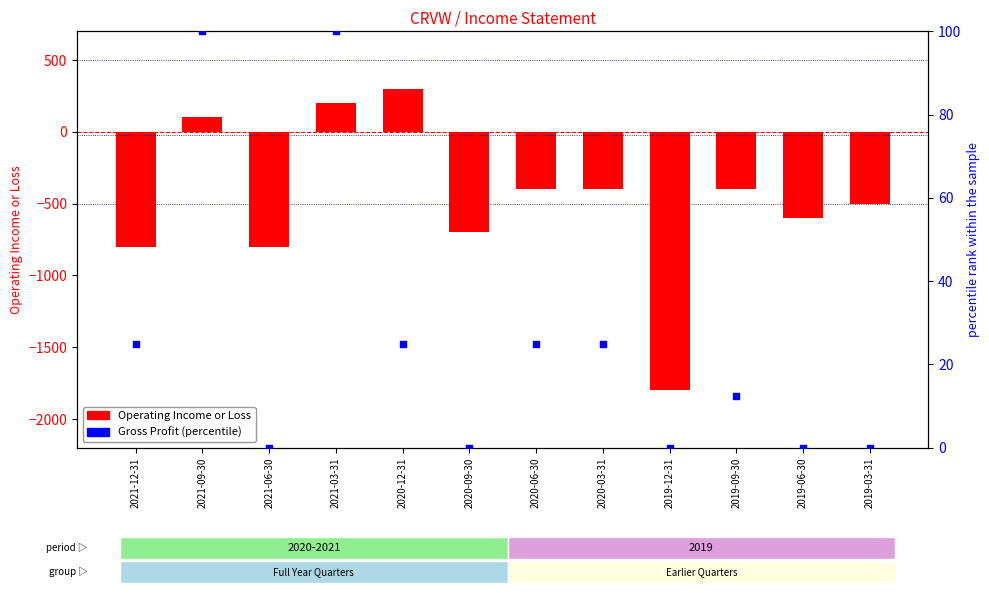

Which series has the largest total across all categories?

Gross Profit (percentile)